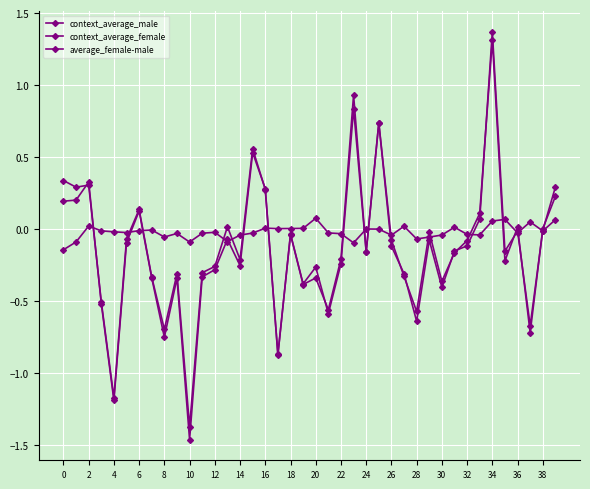

Where is average_female-male nearest to the value 0?

25